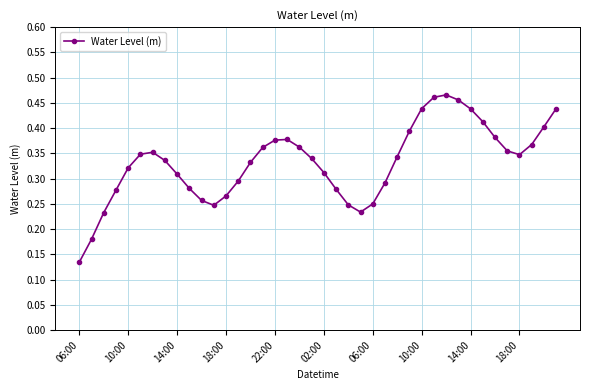

Which label corresponds to the smallest value in the chart?

06:00